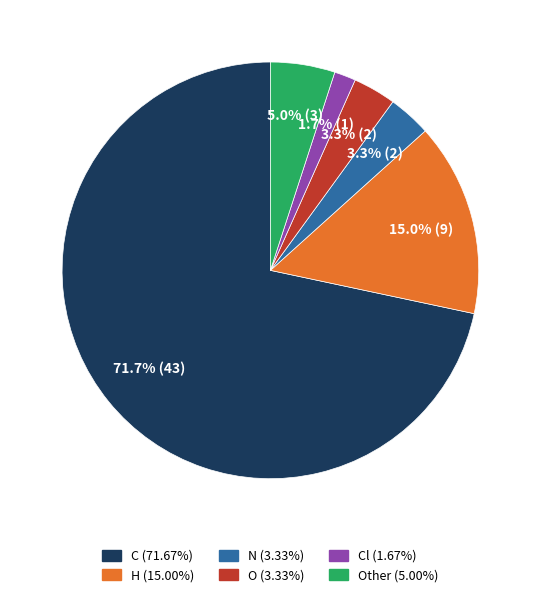

Is there any slice that represents more than half of the pie?

Yes